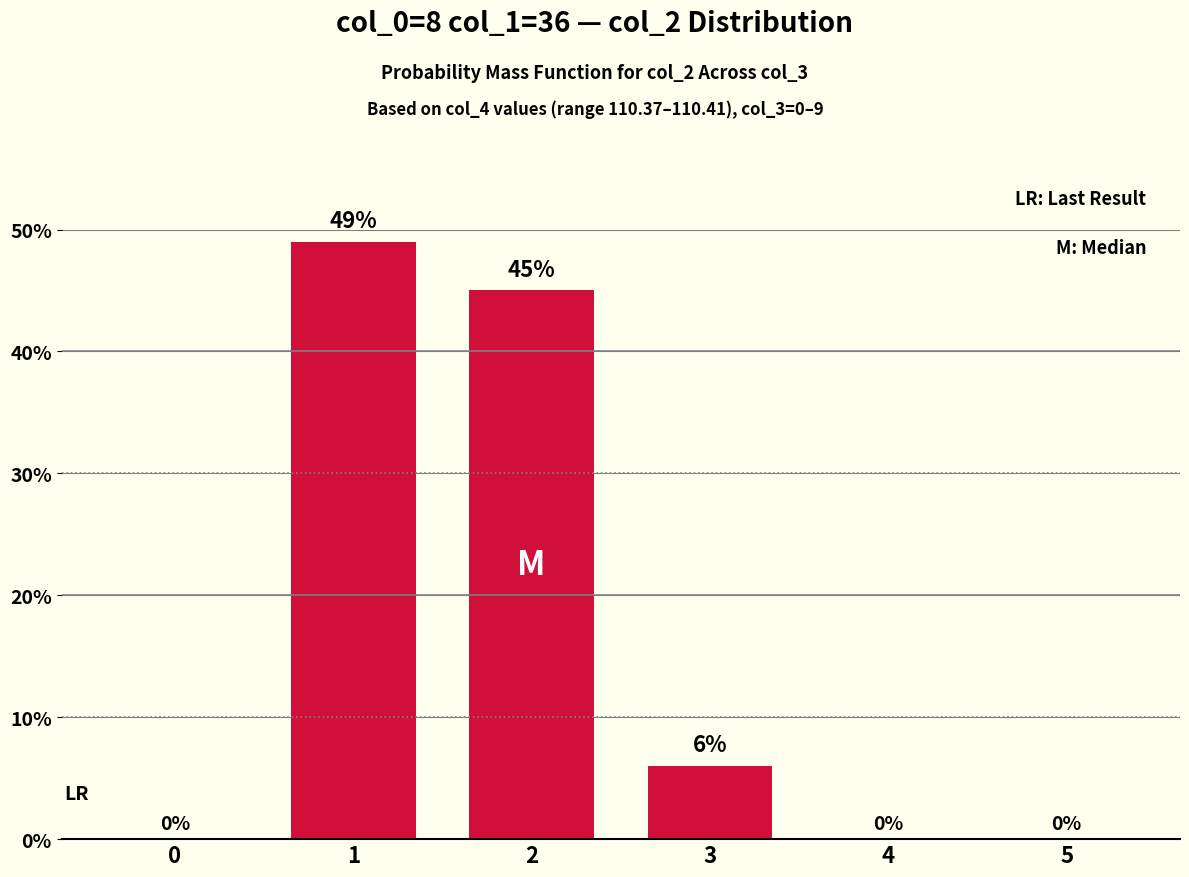

Where is the data nearest to the value 24?

3